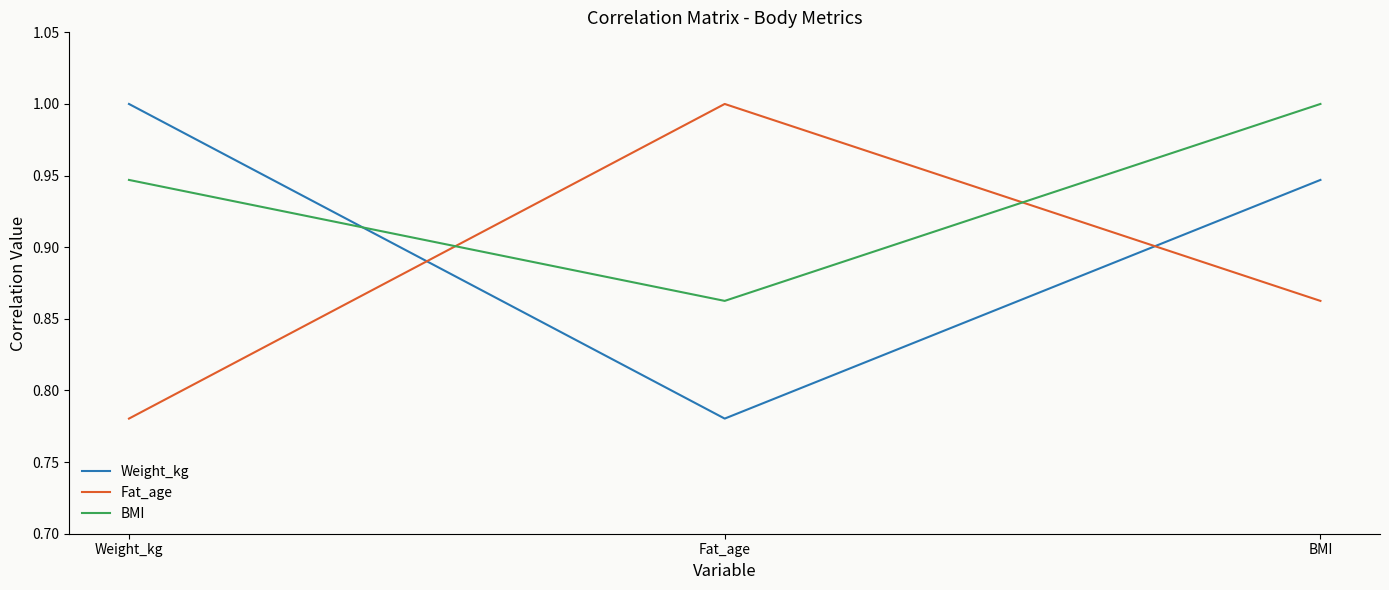

What position from the left is Weight_kg?

1